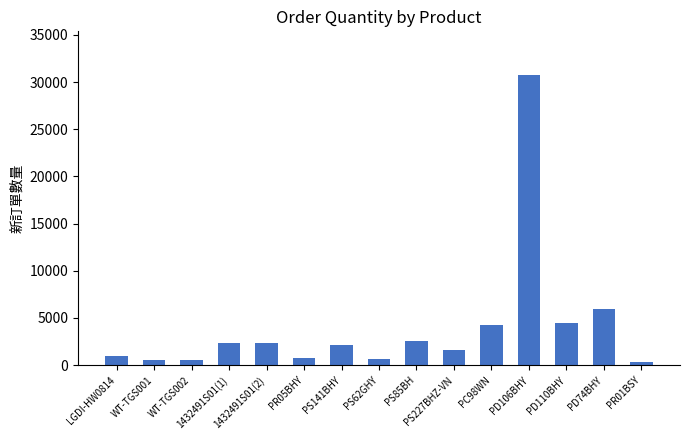

What is the difference between the second highest and minimum values?

5700